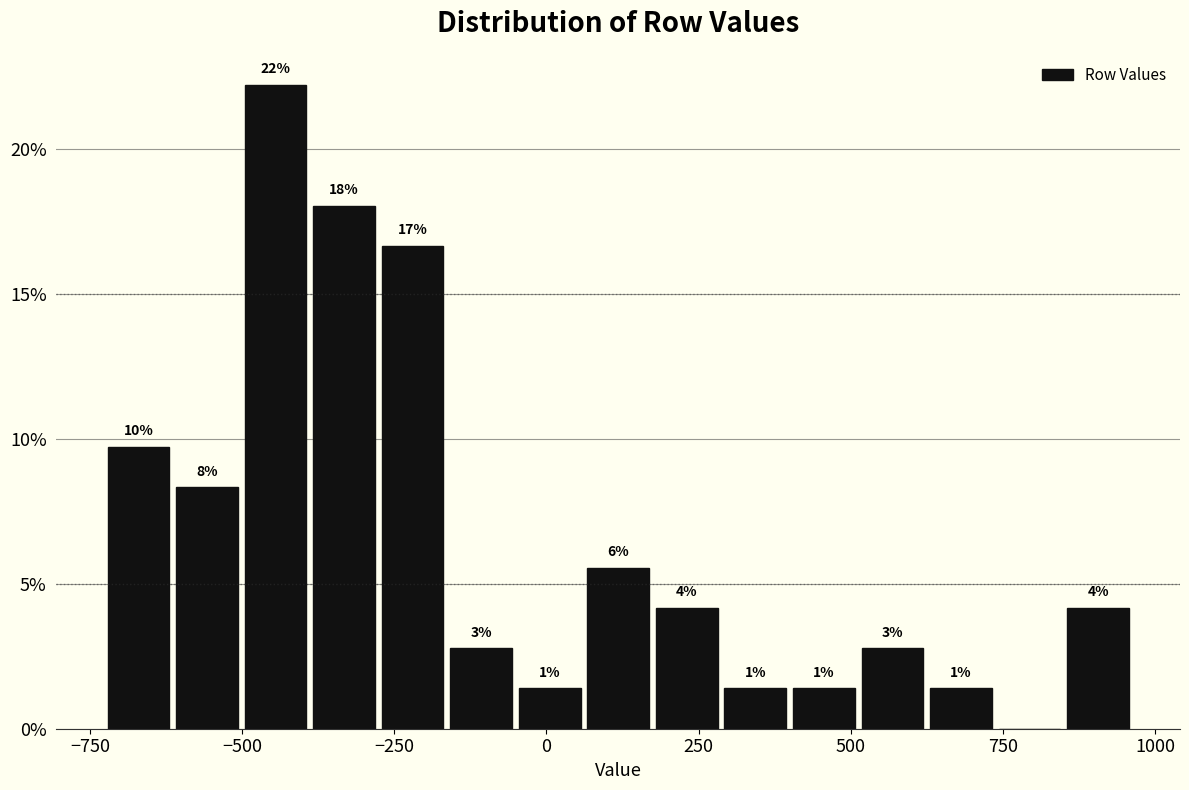

Around what value on the x-axis is the tallest bar? Give the approximate position of its centre, as read against the axis.

-450